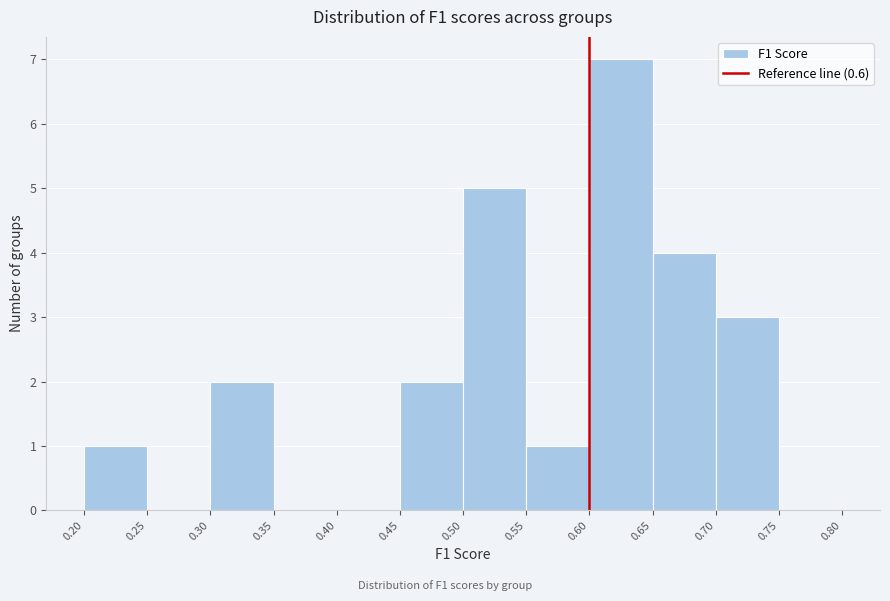

How tall is the bar that spans 0.70 to 0.75 on the x-axis? The values are not printed on the chart, so give them approximately, as read against the axis.

3